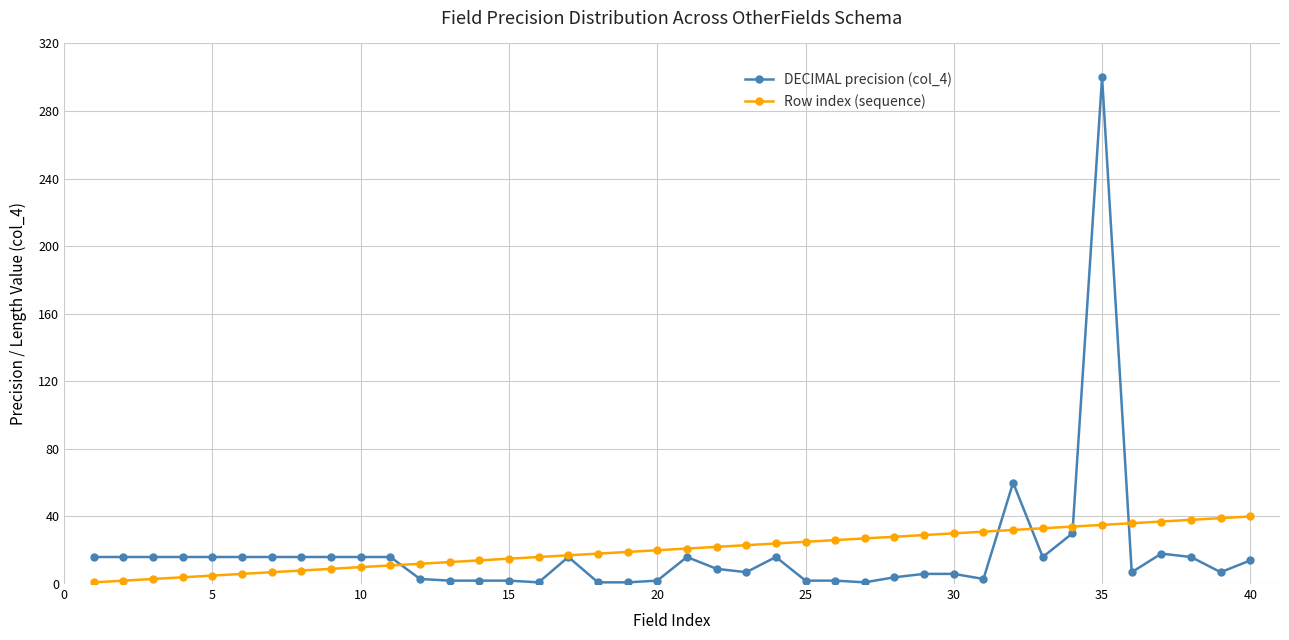

List the series in order of their peak value, highest first.

DECIMAL precision (col_4), Row index (sequence)